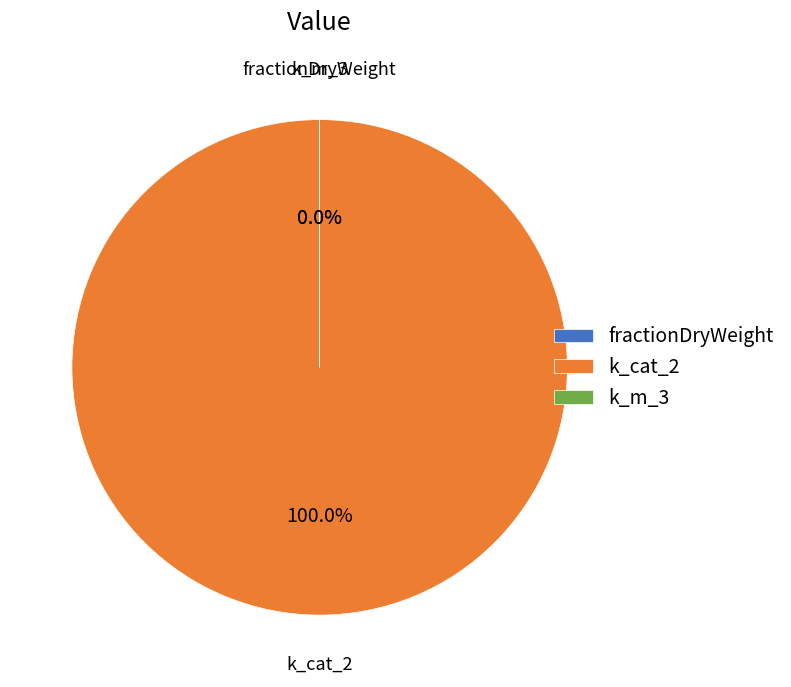

Which category has the biggest portion of the pie?

k_cat_2